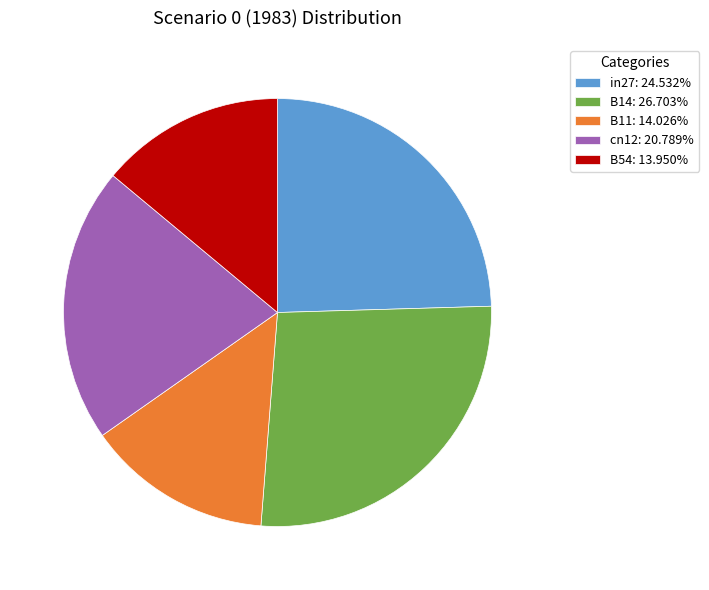

True or false: B54 accounts for 14% of the total.

True